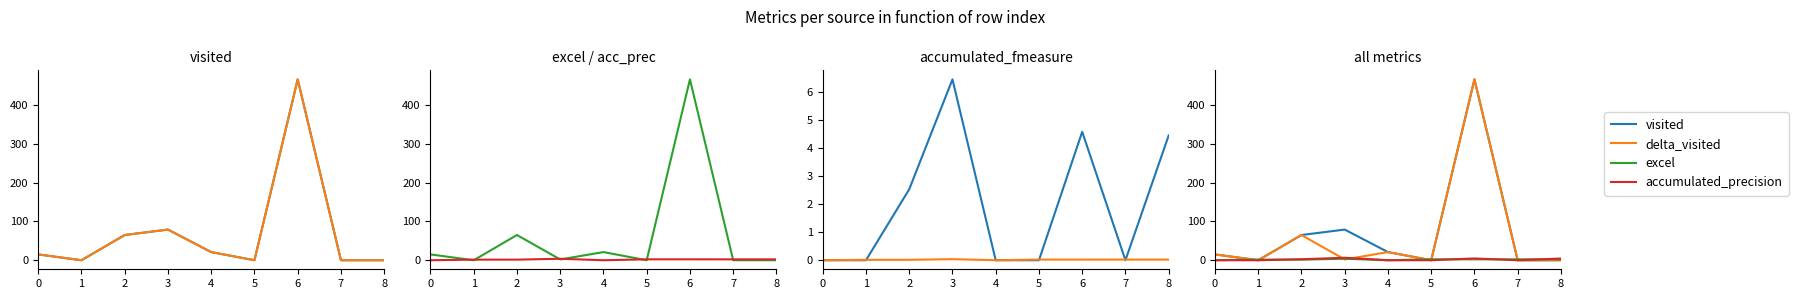

Which category has the lowest value across all series?

1